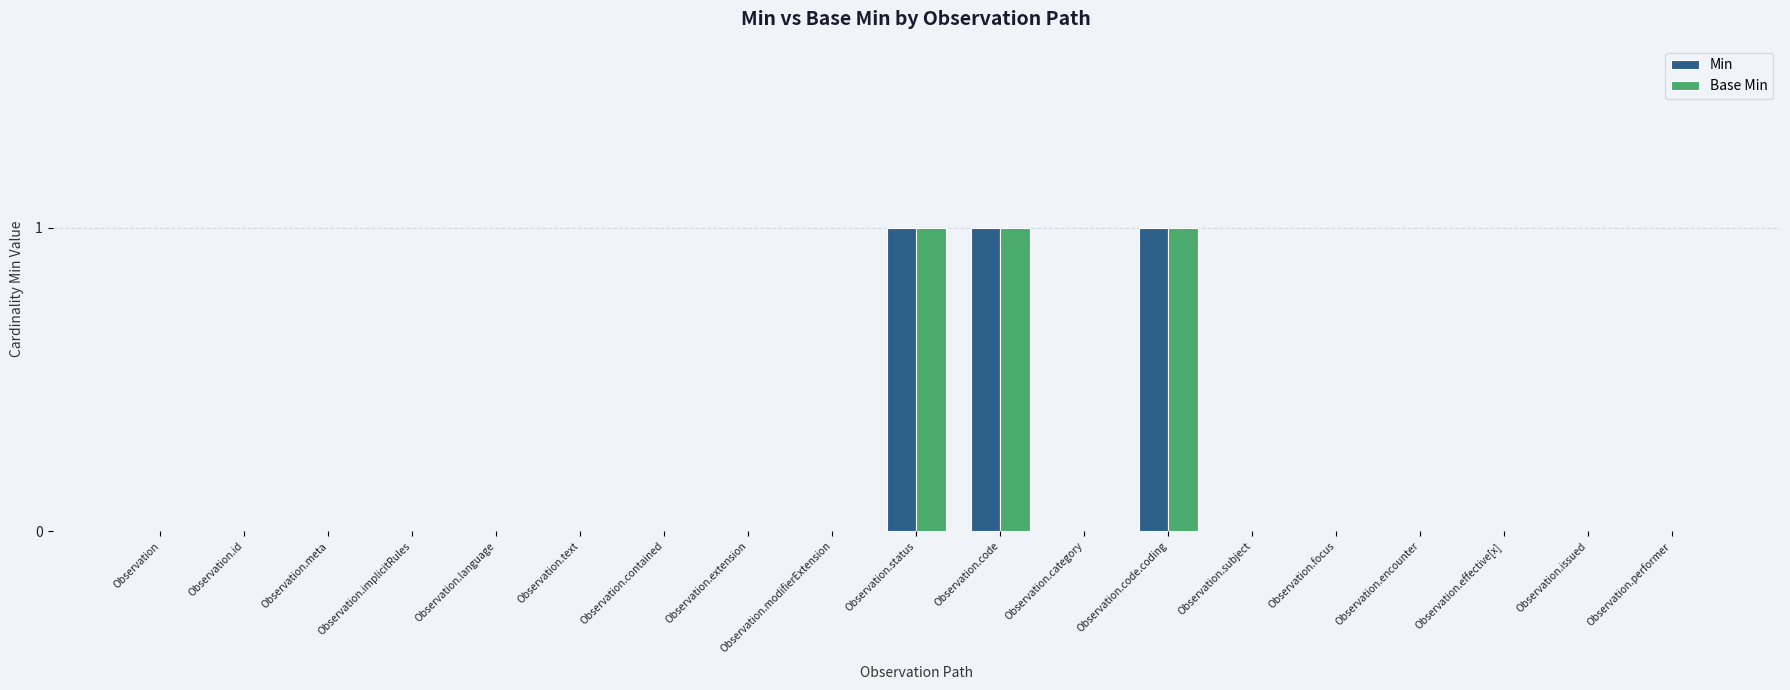

True or false: Min has a value of 0 at Observation.category.

True